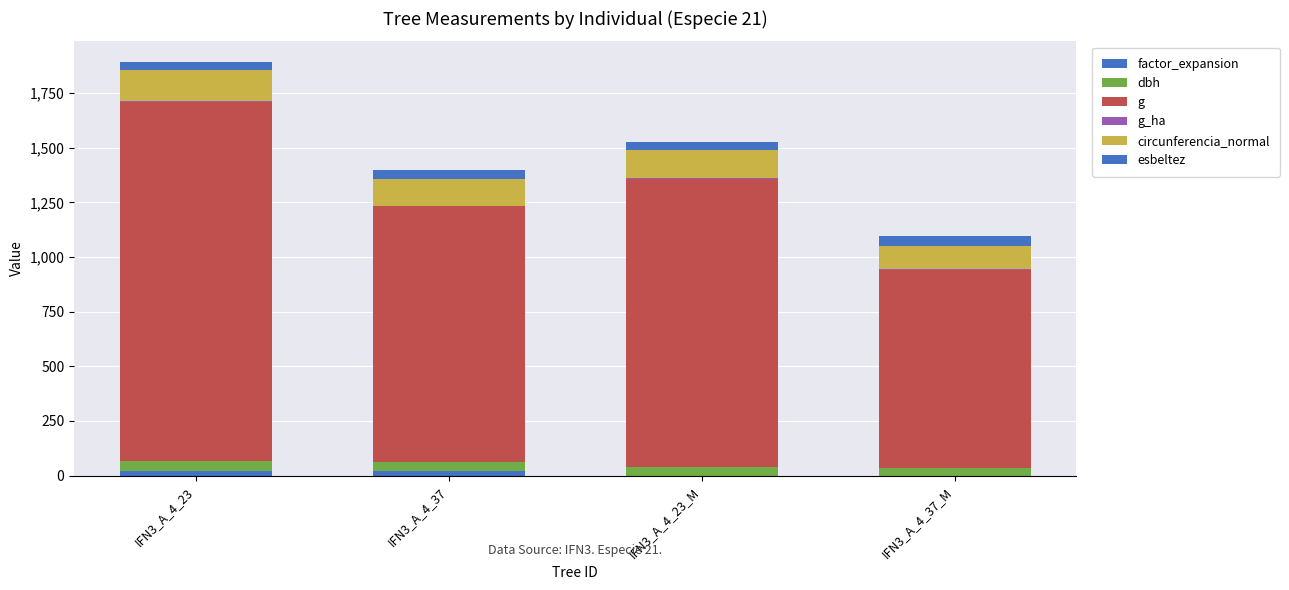

Is it true that factor_expansion equals 0.0 at IFN3_A_4_23_M?

True